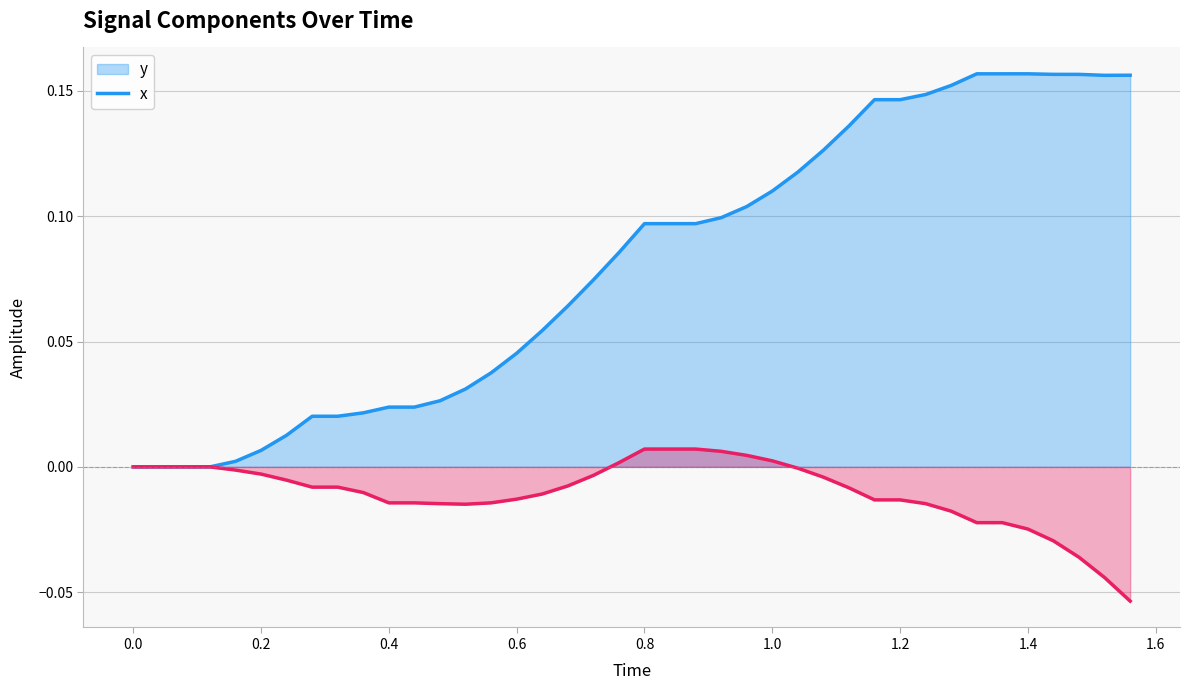

True or false: y (line) and x (line) cross at least once.

False